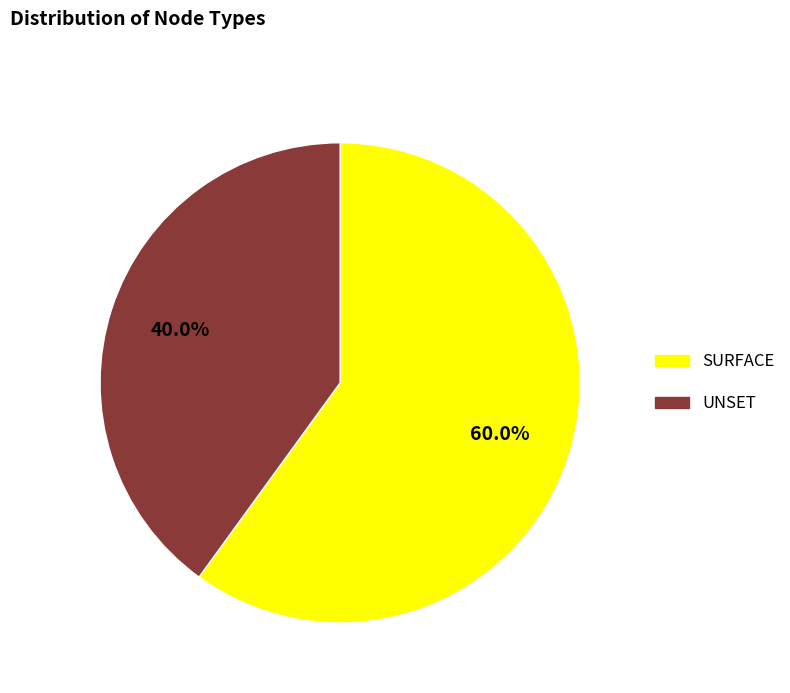

The SURFACE slice represents 52% of the pie. True or false?

False